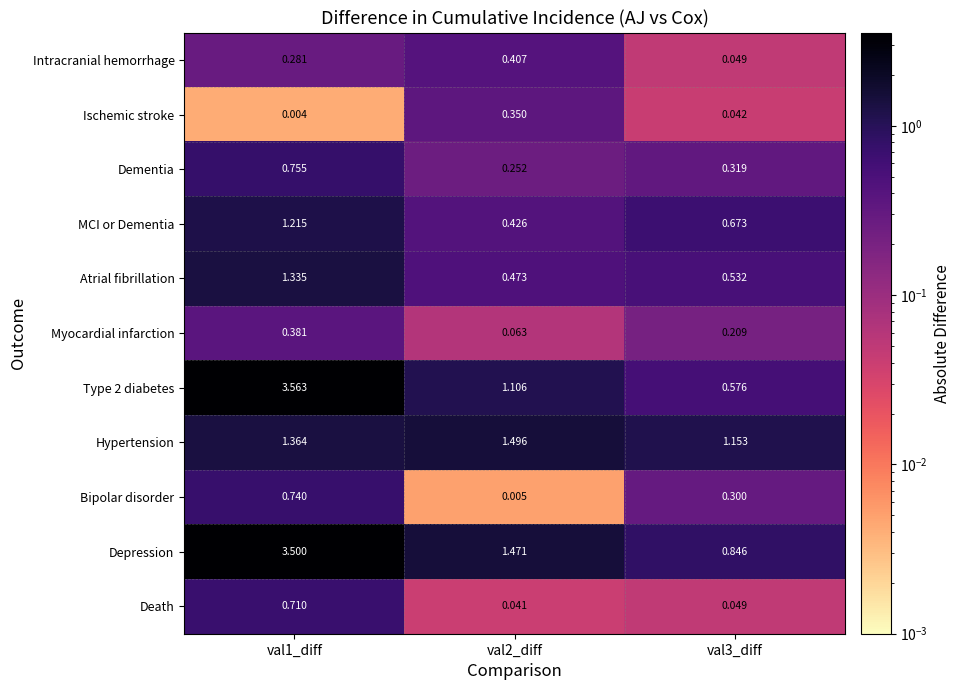

Which series changed the most between val2_diff and val3_diff?

Depression